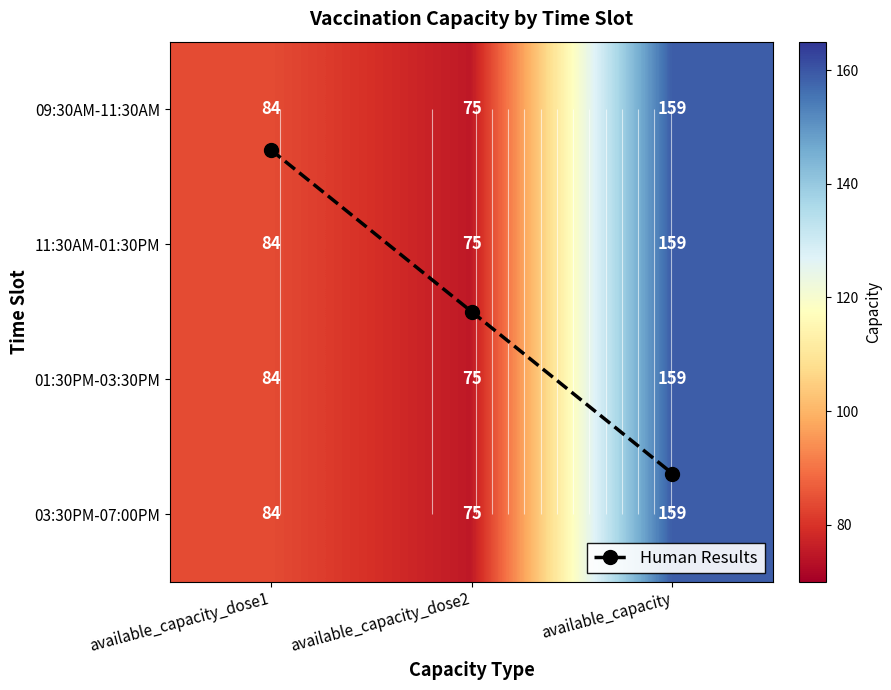

At which label does 09:30AM-11:30AM reach its peak?

available_capacity